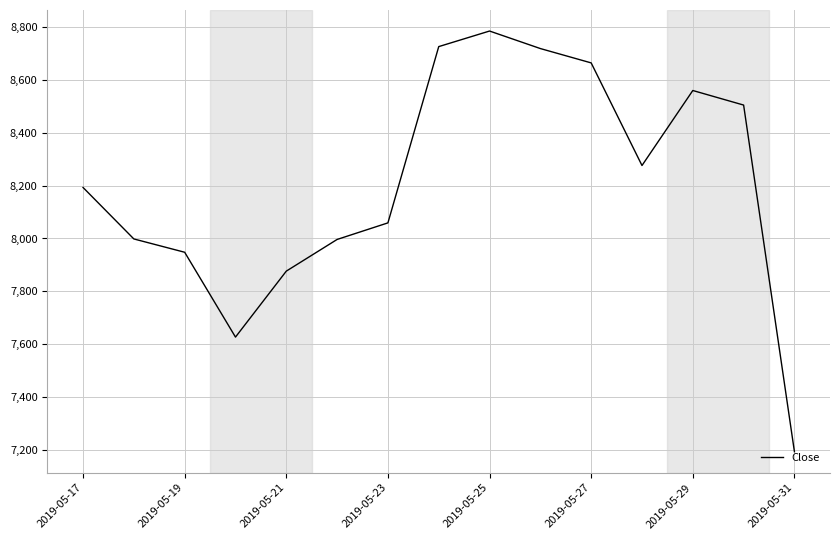

True or false: there are more than 1 points higher than both neighbors.

True